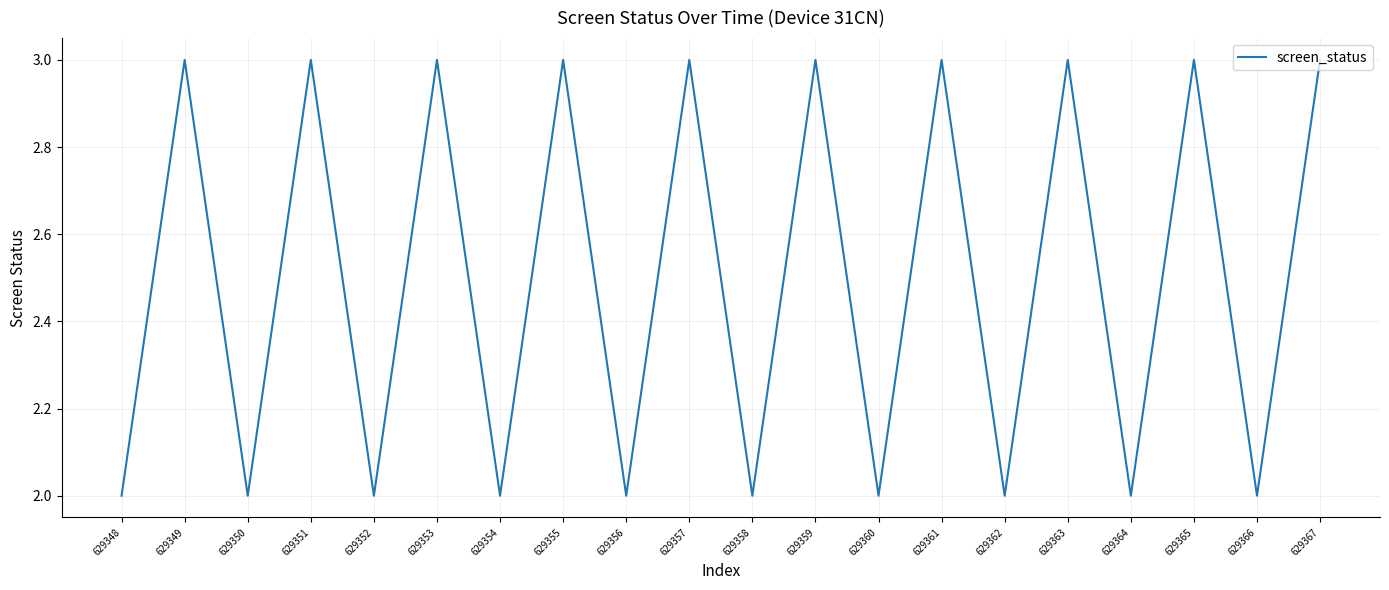

The chart shows a value of 3 at 629351. True or false?

True